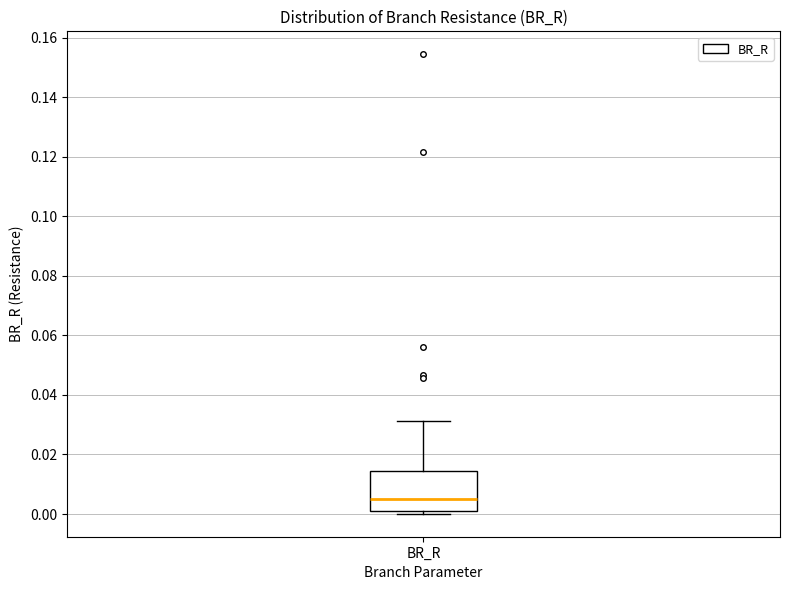

Transcribe this box plot: give where the median line is, the range the box spans, and where the two whiskers end, as read against the y-axis. The values are not printed on the chart, so give them approximately, as read against the axis.

median 0.004, box 0.002 to 0.014, whiskers 0.000 to 0.032